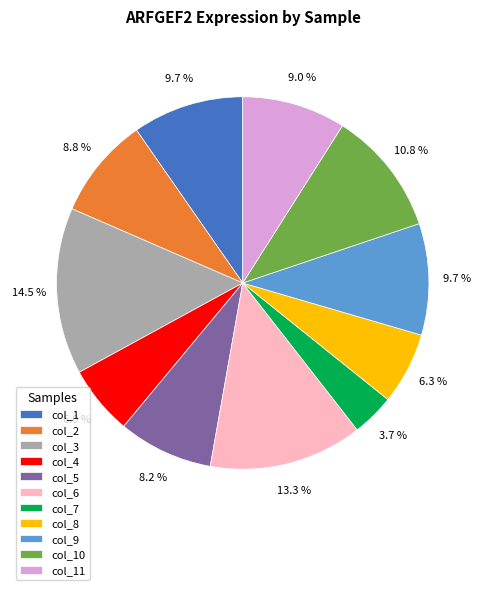

What is the ratio of the value at col_11 to the value at col_7?

2.4